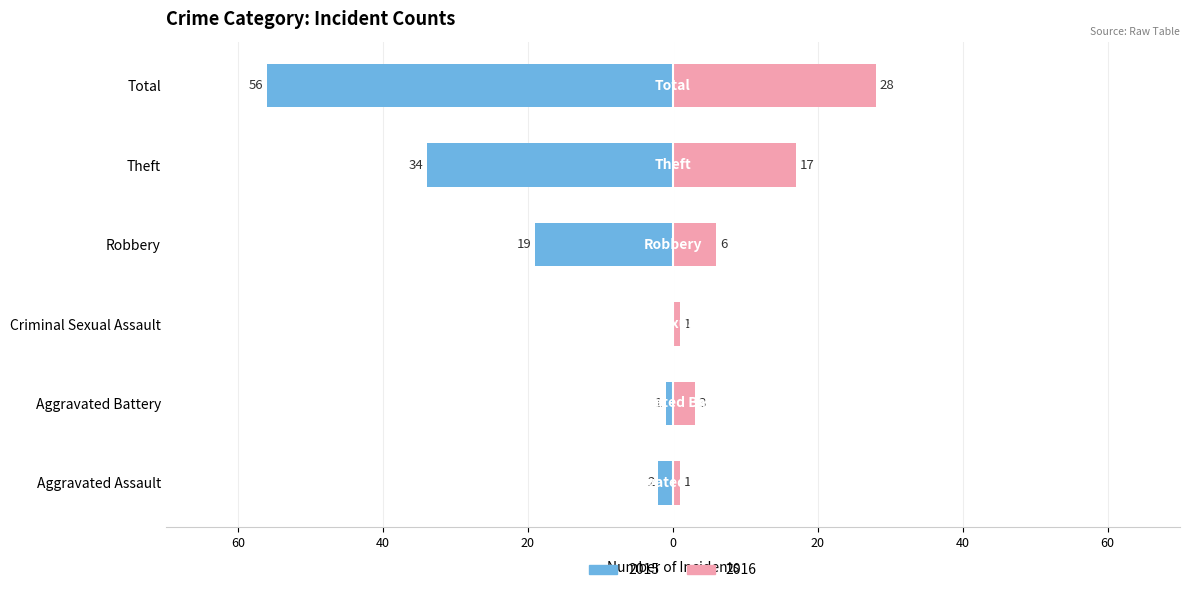

What is the spread (max minus min) of values at Criminal Sexual Assault?

1